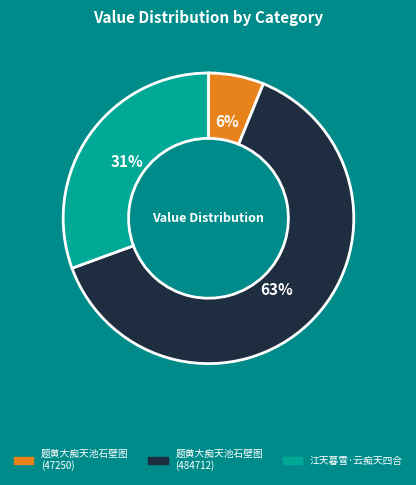

Is it true that 江天暮雪·云痴天四合 is 31% of the pie?

True